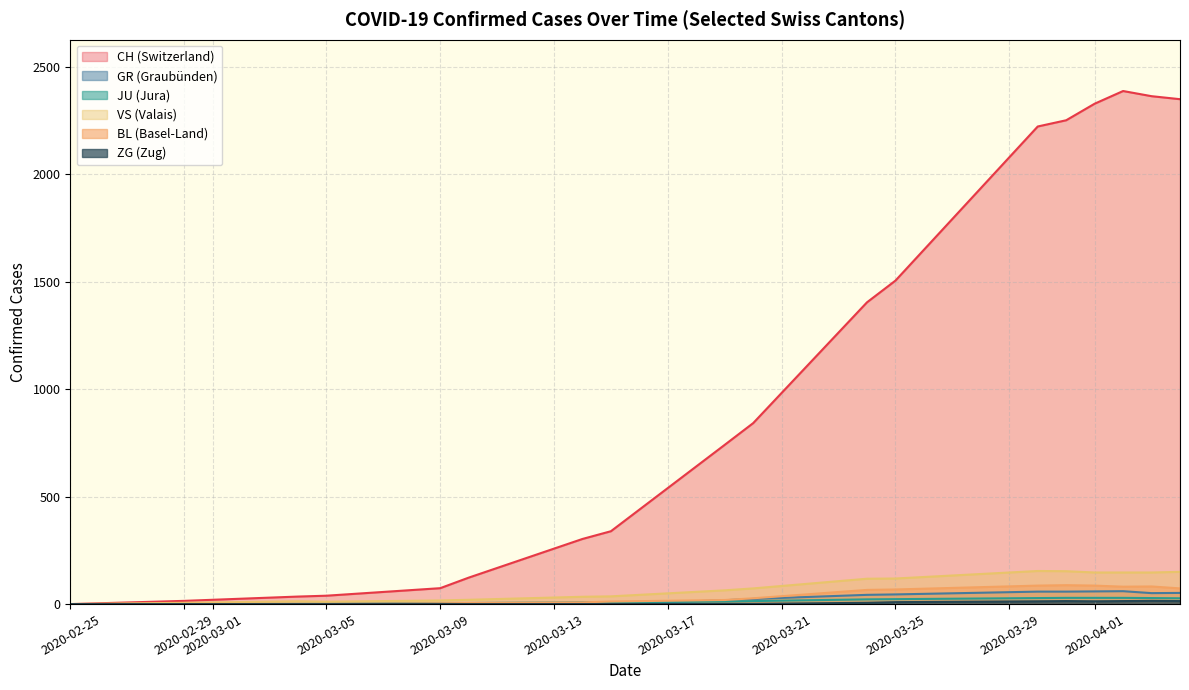

True or false: JU has a value of 44 at 2020-05-15.

False